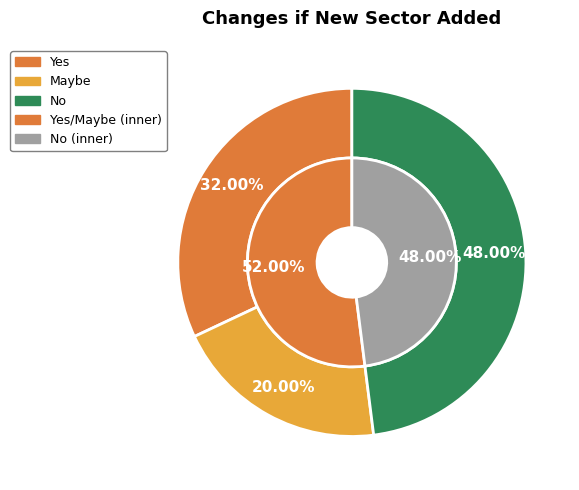

The Yes slice represents 32% of the pie. True or false?

True